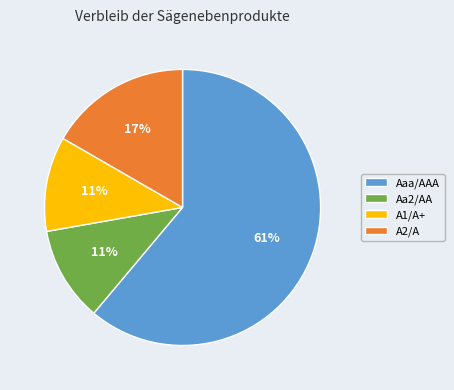

To the nearest percent, what percentage of the pie is A2/A?

17%